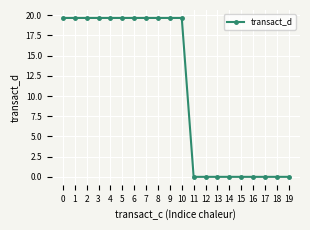

What is the change in value from 7 to 13?

-19.7